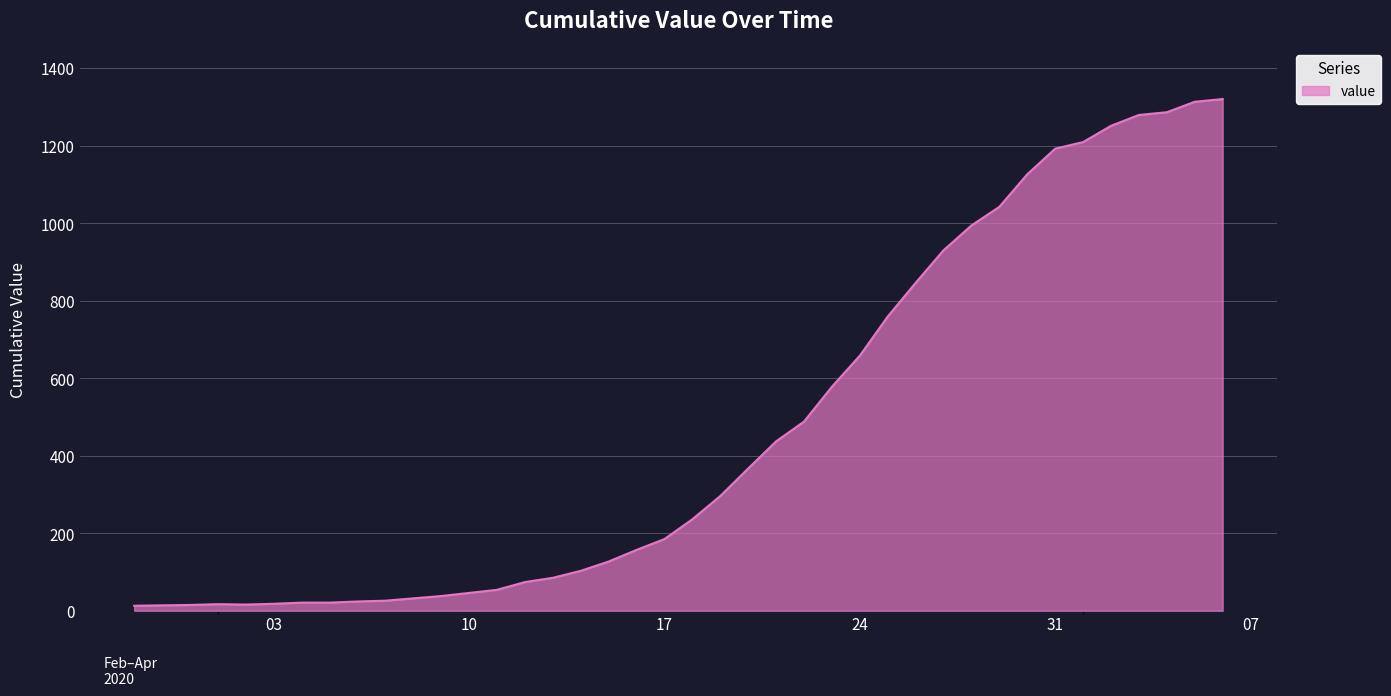

What is the difference between the maximum and minimum values?

1307